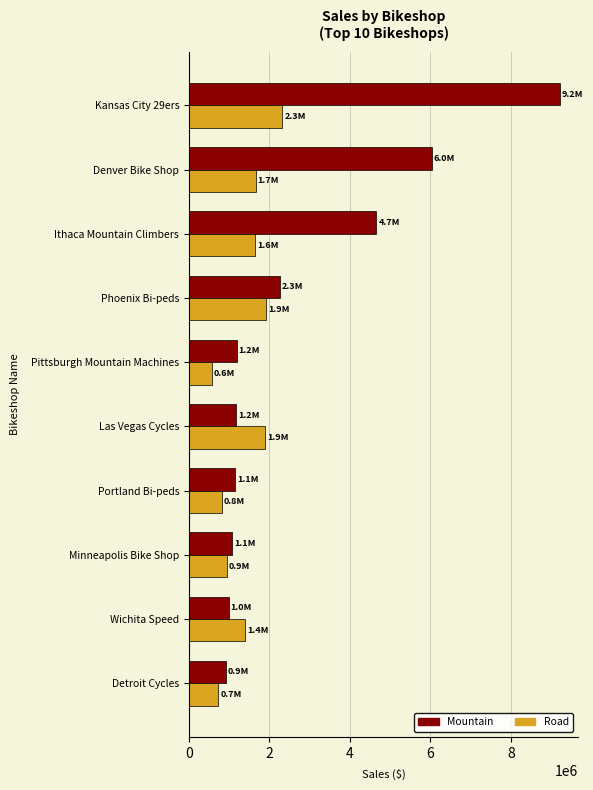

Rank the series at Las Vegas Cycles from highest to lowest value.

Road, Mountain